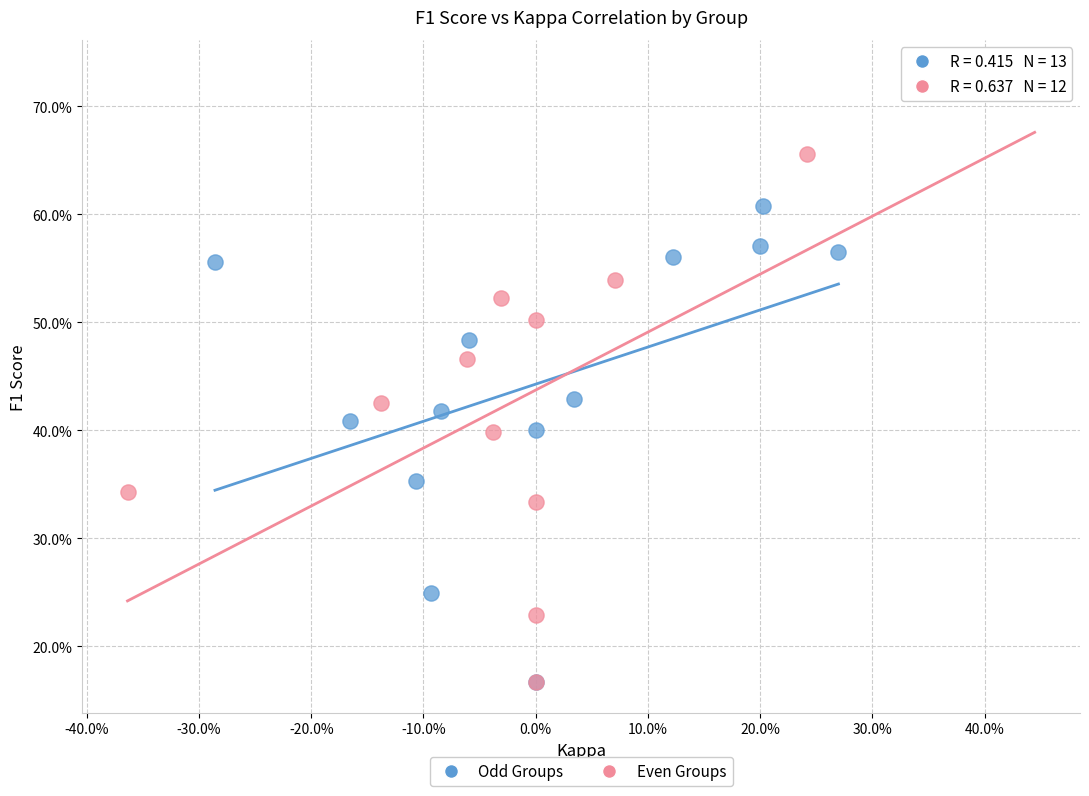

Which series has the widest spread of Y values?

Even Groups